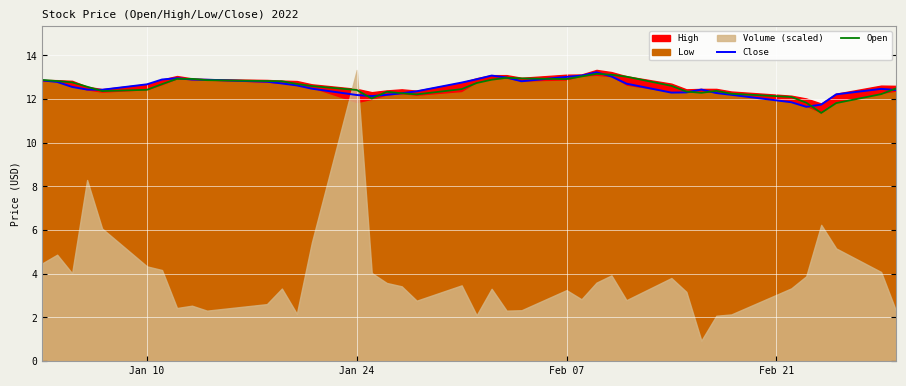

What is the highest value of the Open series?

13.2